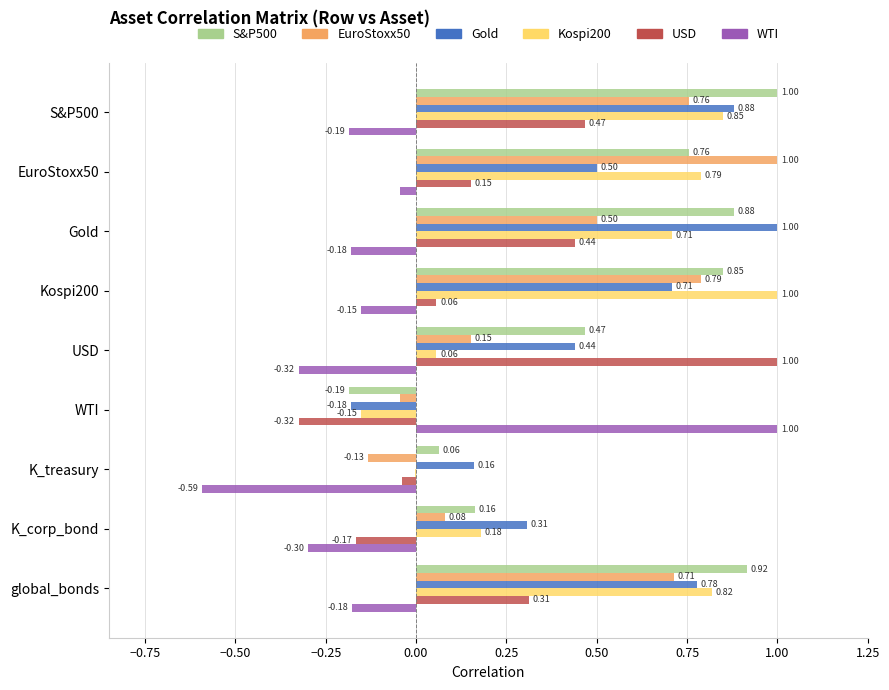

What is the sum of all S&P500 values?

4.9